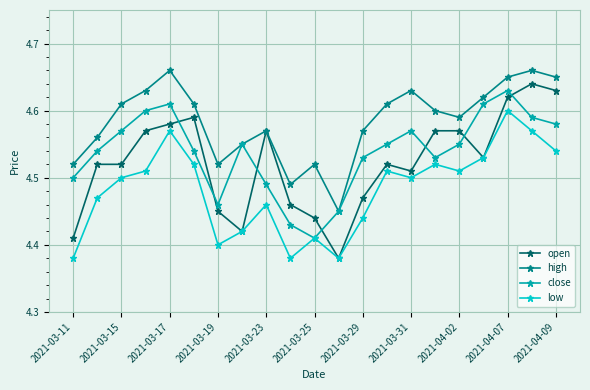

At how many categories does at least one series exceed 4?

21